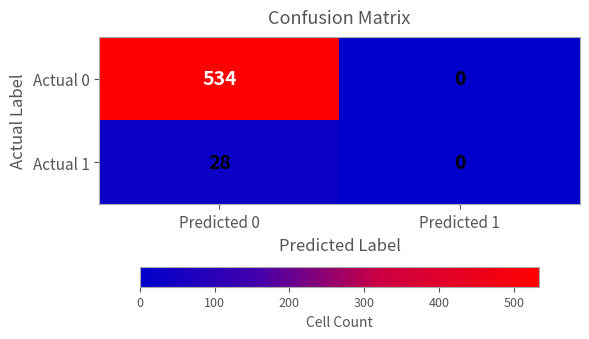

True or false: Actual 0 has a value of 534 at Predicted 0.

True